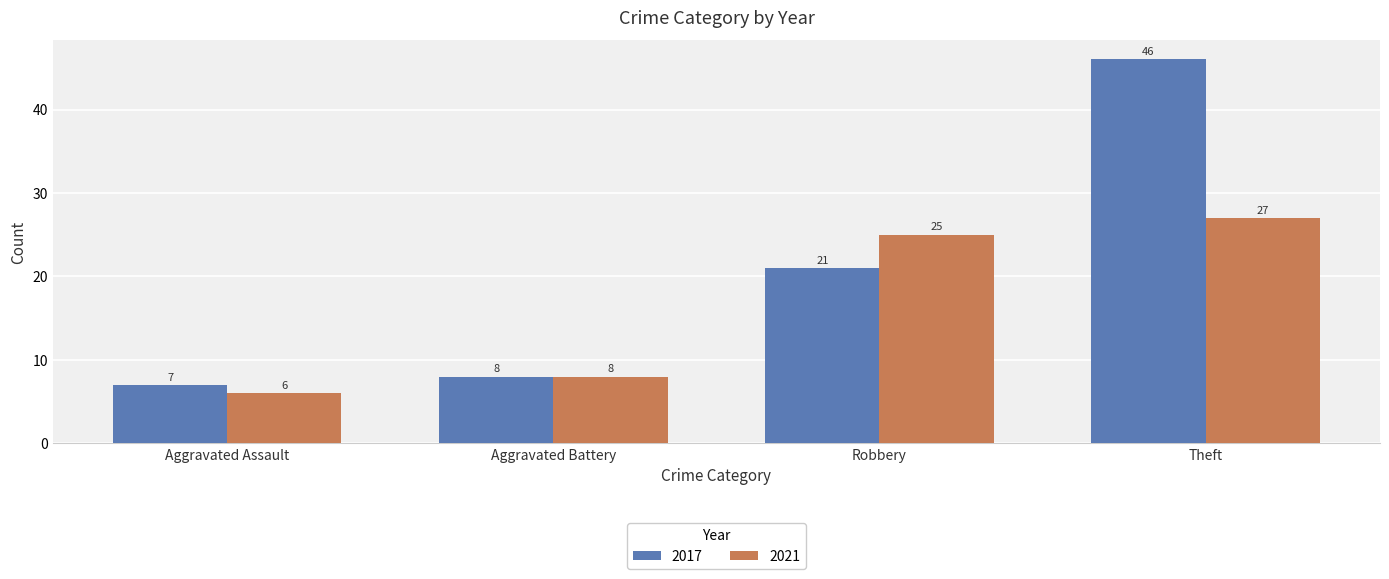

At Robbery, list the series in order from largest to smallest.

2021, 2017